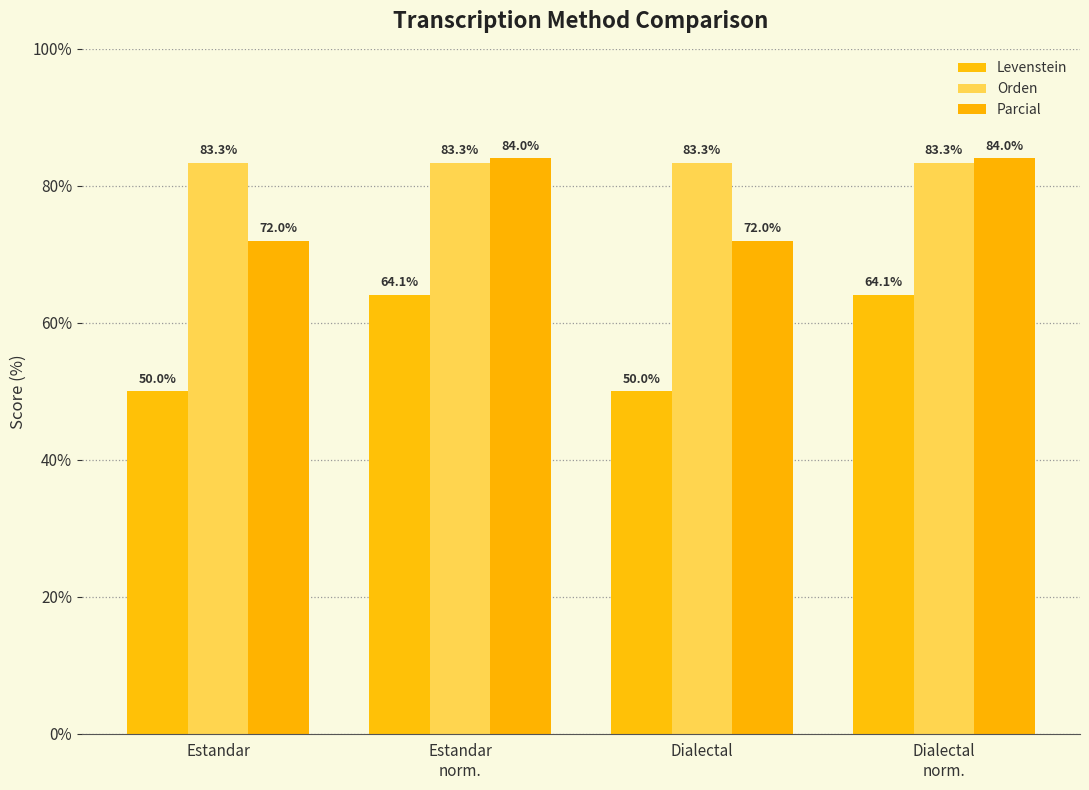

List the series in order of their peak value, lowest first.

Levenstein, Orden, Parcial